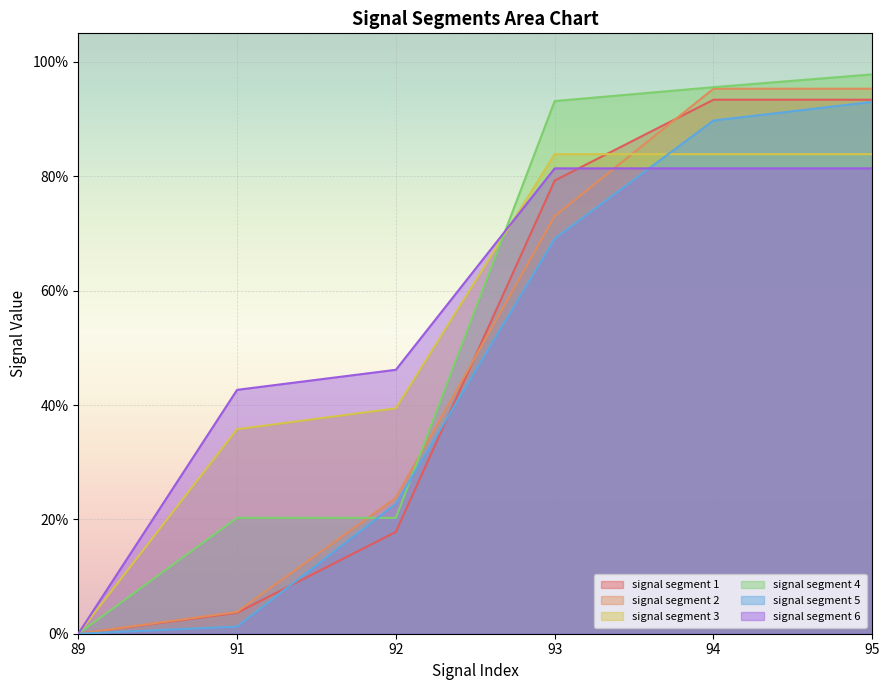

What is the average value of the signal segment 2 series?

0.5